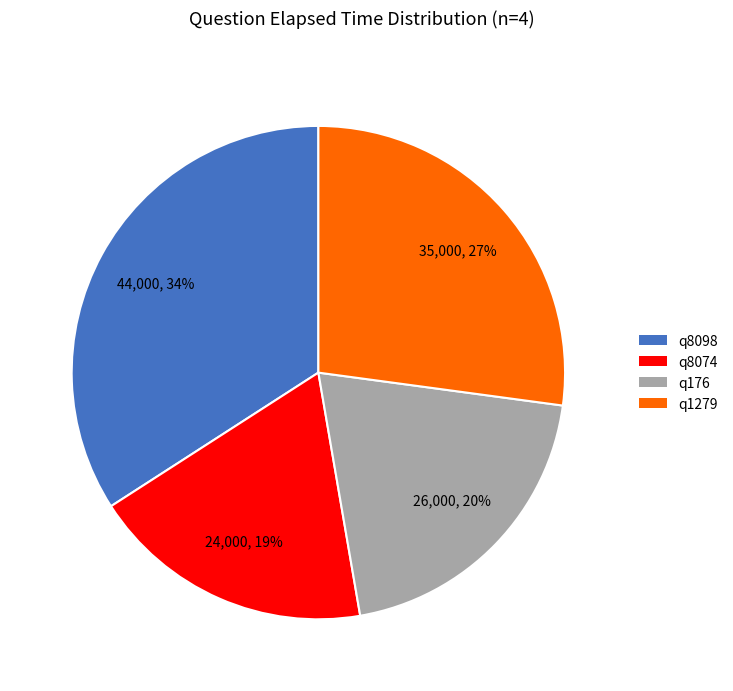

To the nearest percent, what is the combined percentage of q176 and q8074?

39%